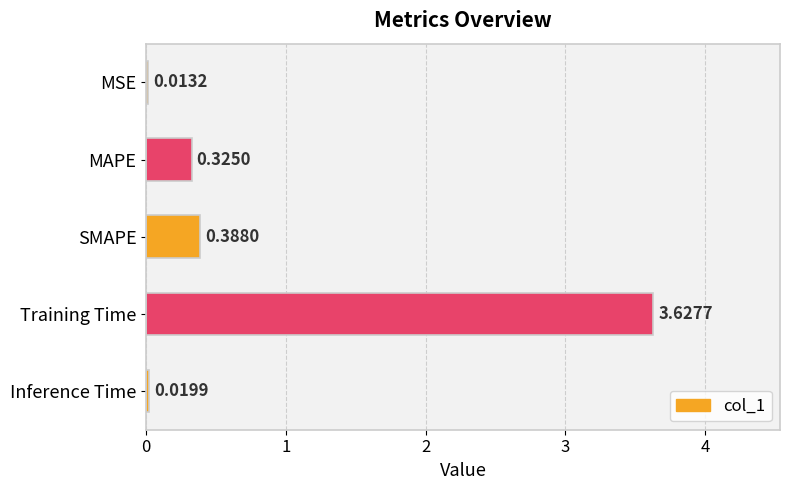

Which has a higher value, Training Time or MAPE?

Training Time